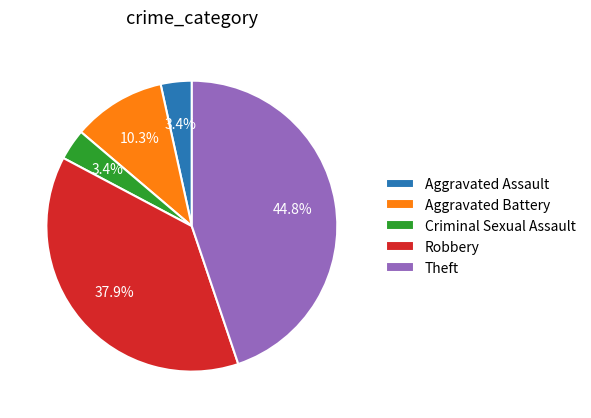

What percentage is the Robbery slice, to the nearest percent?

38%